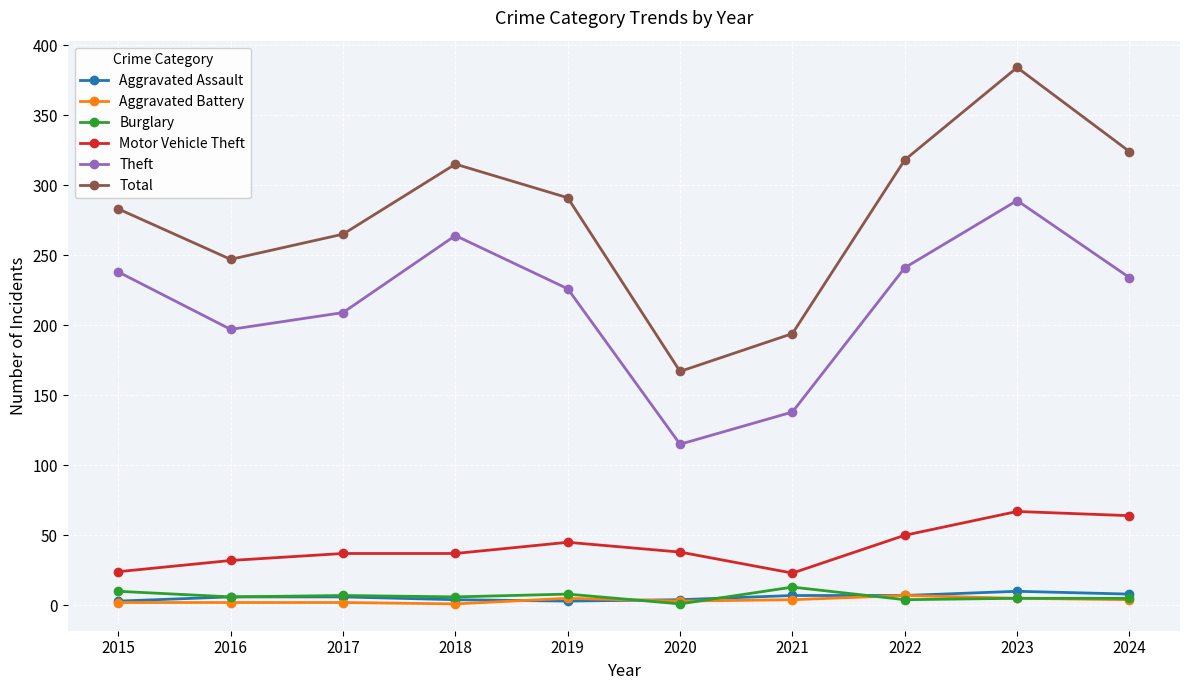

Which category has the highest value across all series?

2023